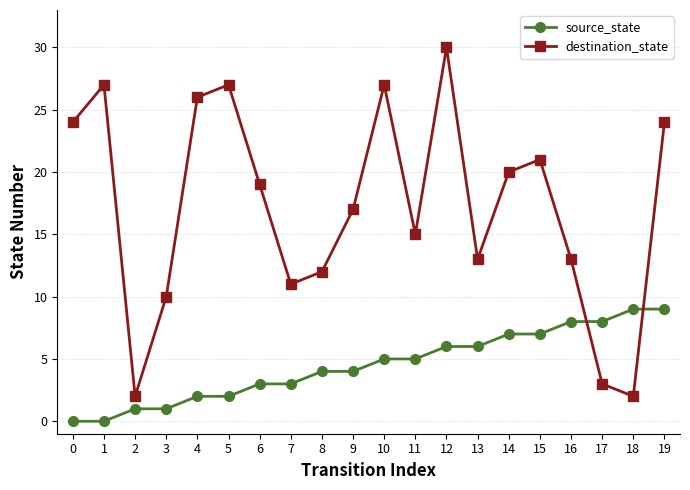

What is the total value across all series at 8?

16